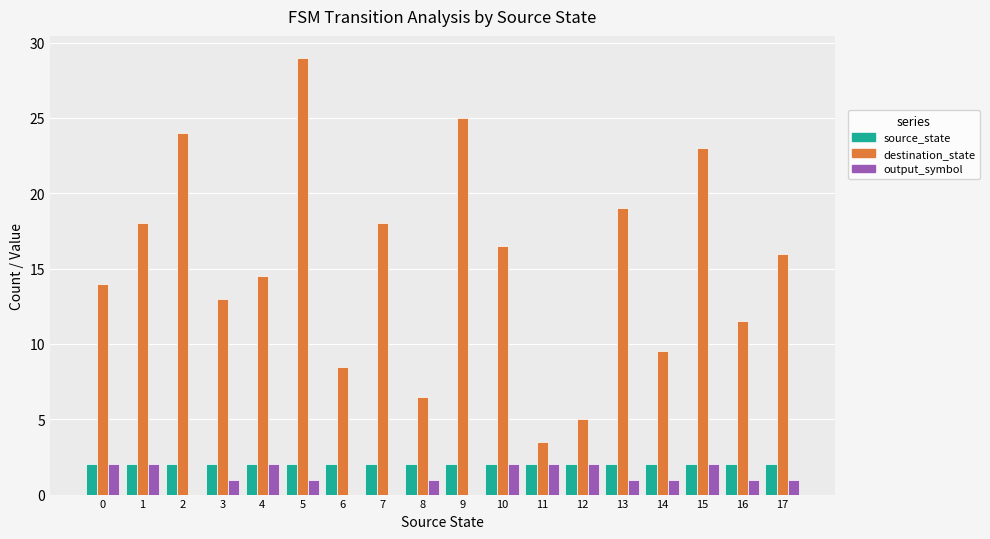

What is the approximate value of source_state at 7?

2.0